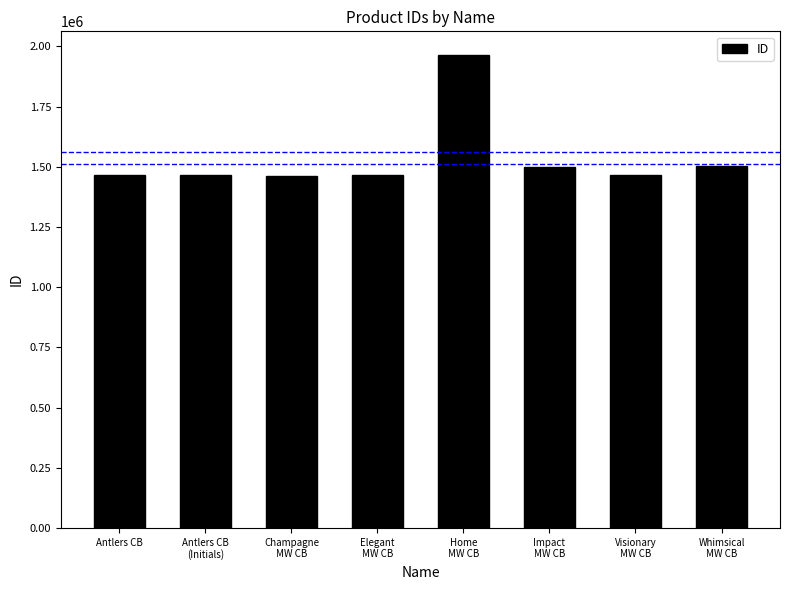

What is the approximate value at Antlers CB?

1468069